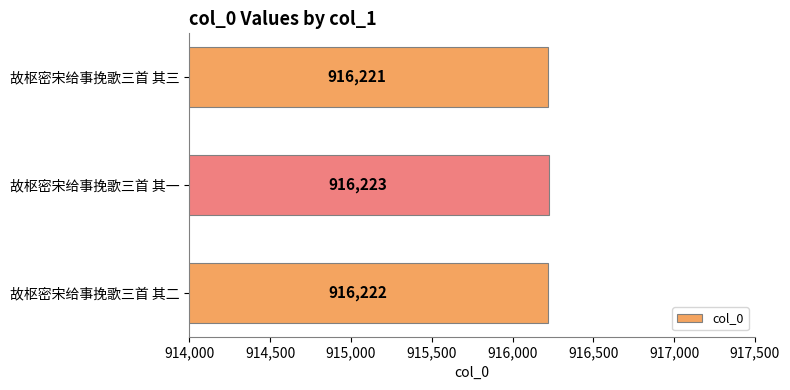

Rank the categories by value from highest to lowest.

故枢密宋给事挽歌三首 其一, 故枢密宋给事挽歌三首 其二, 故枢密宋给事挽歌三首 其三